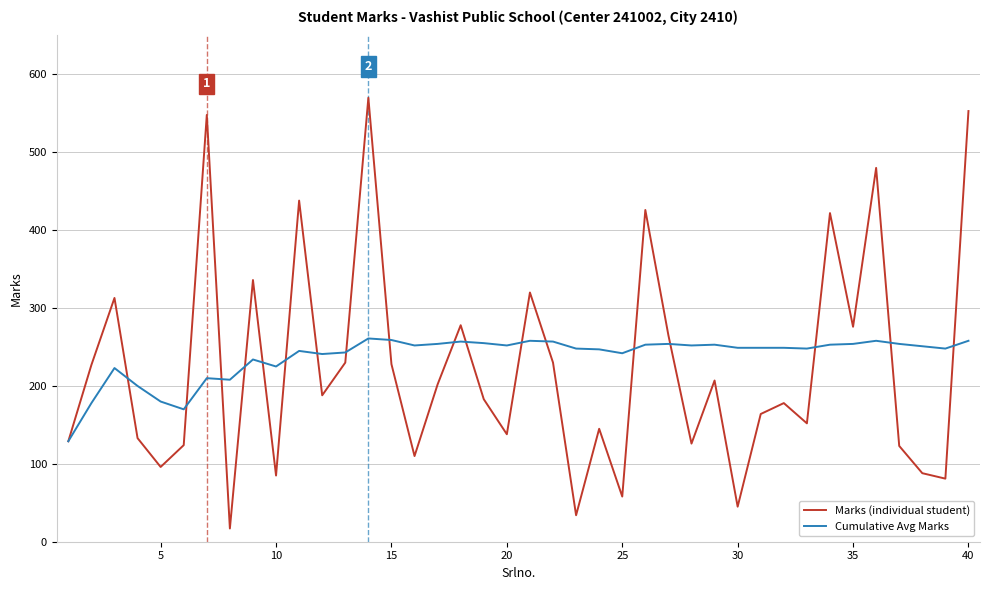

True or false: Cumulative Avg Marks and Marks (individual student) cross at least once.

True